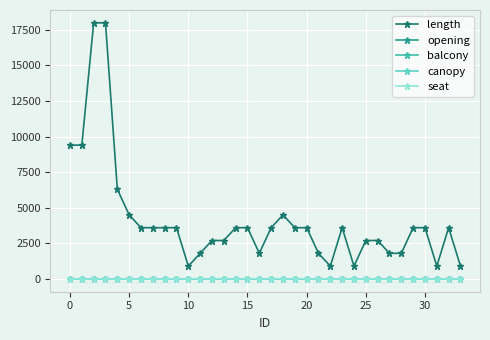

True or false: length and canopy intersect in this chart.

False